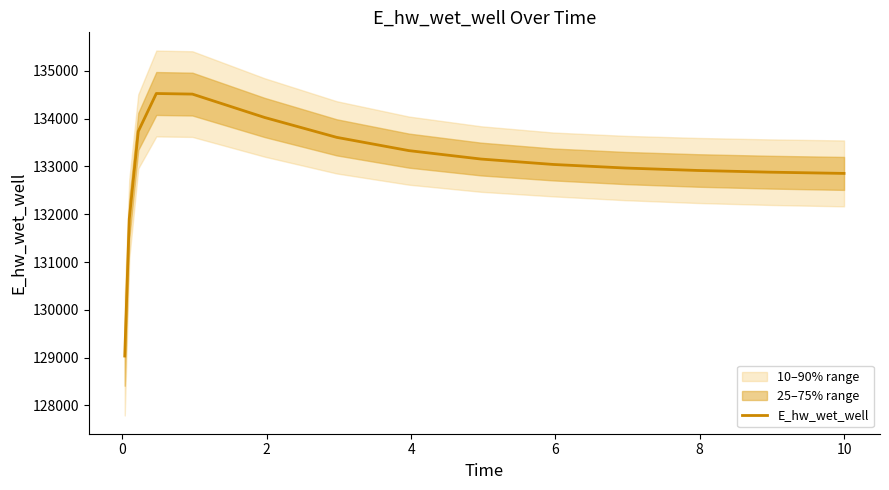

What is the lowest value of the E_hw_wet_well series?

129032.6